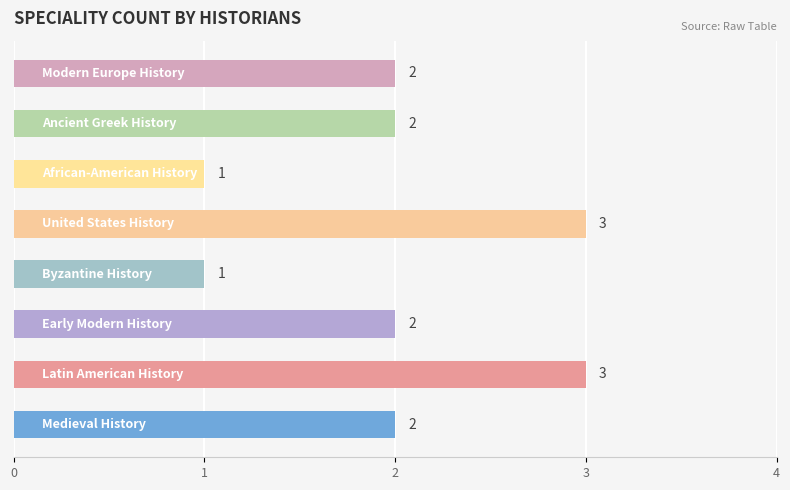

What is the greatest value displayed?

3